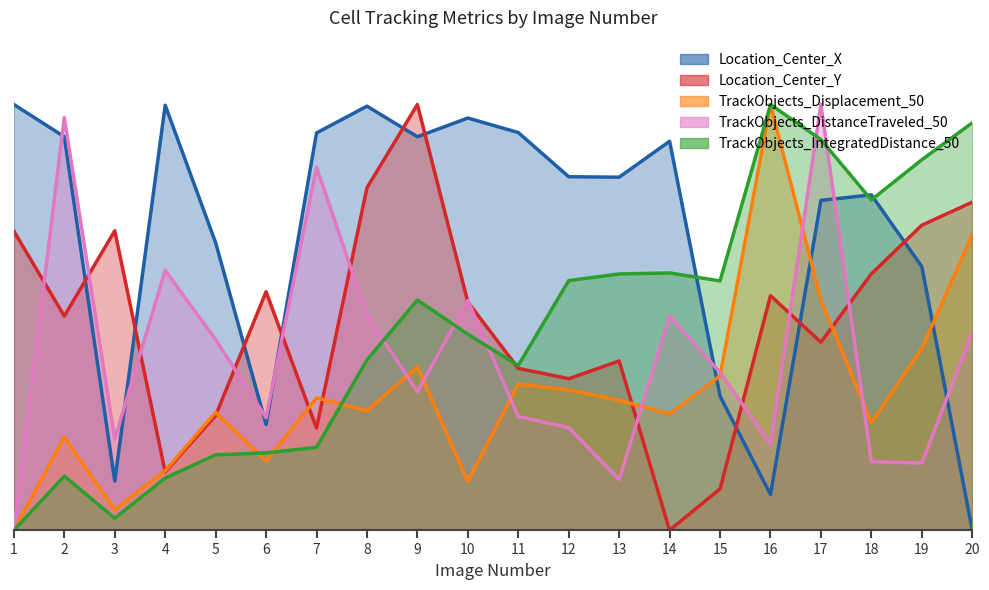

Where do TrackObjects_IntegratedDistance_50 and Location_Center_X first cross each other?

14 and 15